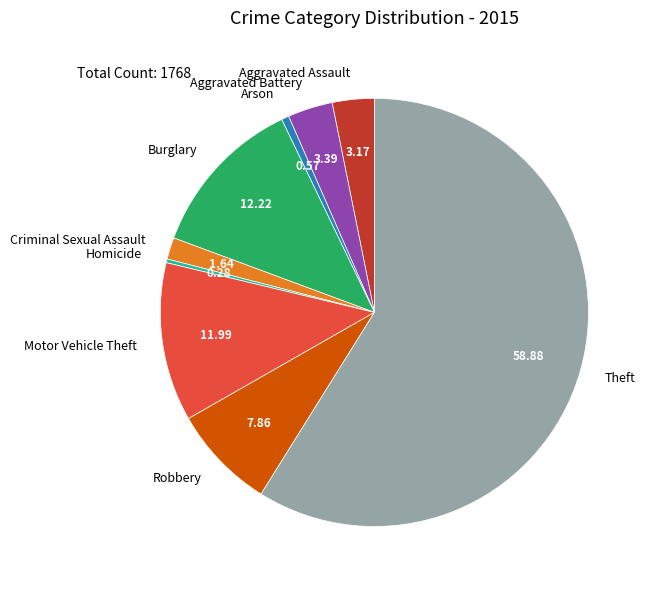

Count the number of slices in the pie.

9